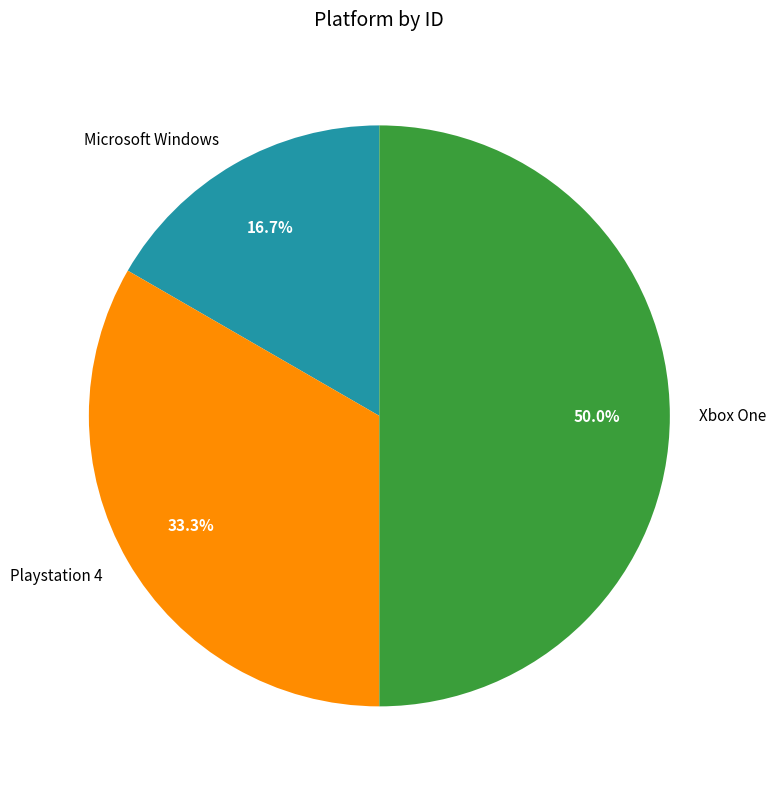

To the nearest percent, what portion does Playstation 4 represent?

33%